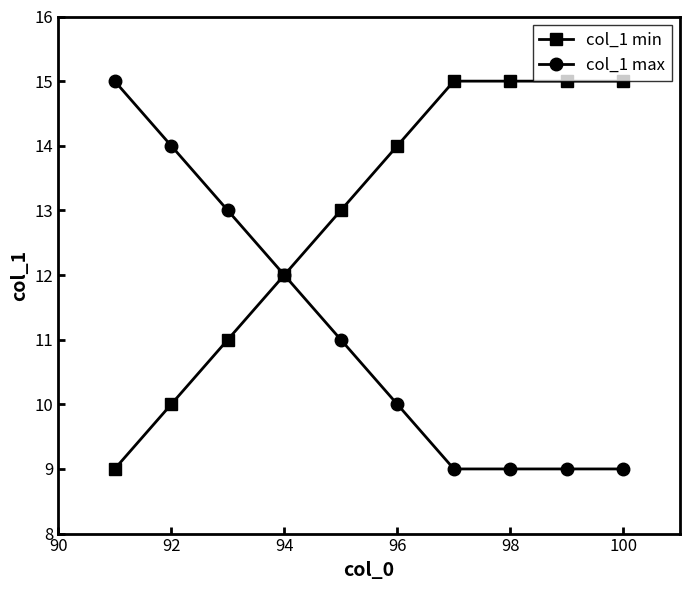

Which series has the largest total across all categories?

col_1 min